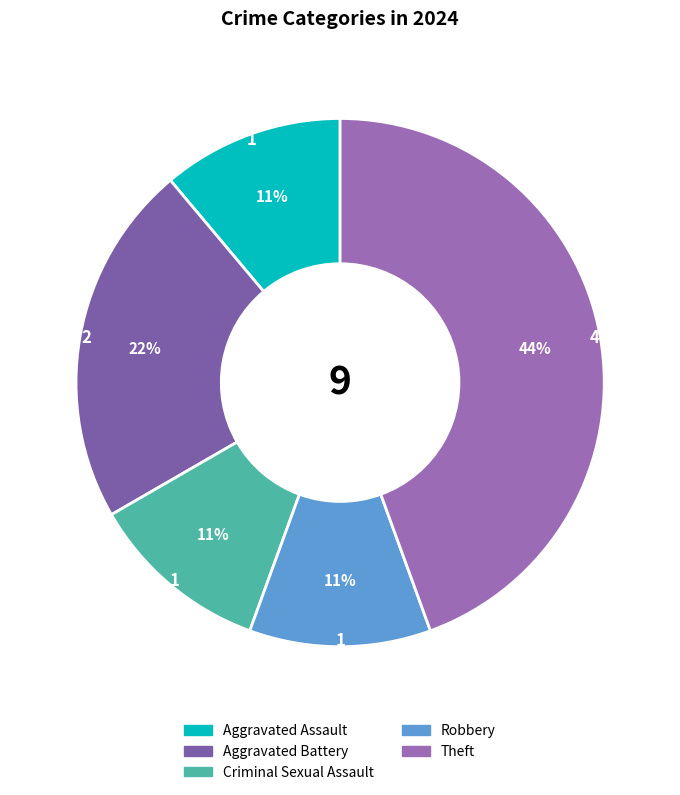

How many slices are in this pie chart?

5